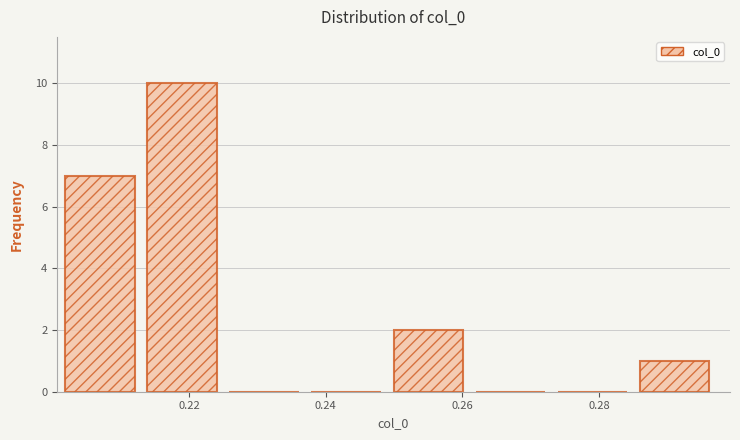

What is the height of the bar covering 0.250 to 0.262 on the x-axis? Neither the bar edges nor the heights are printed on the chart, so give them approximately, as read against the axes.

2